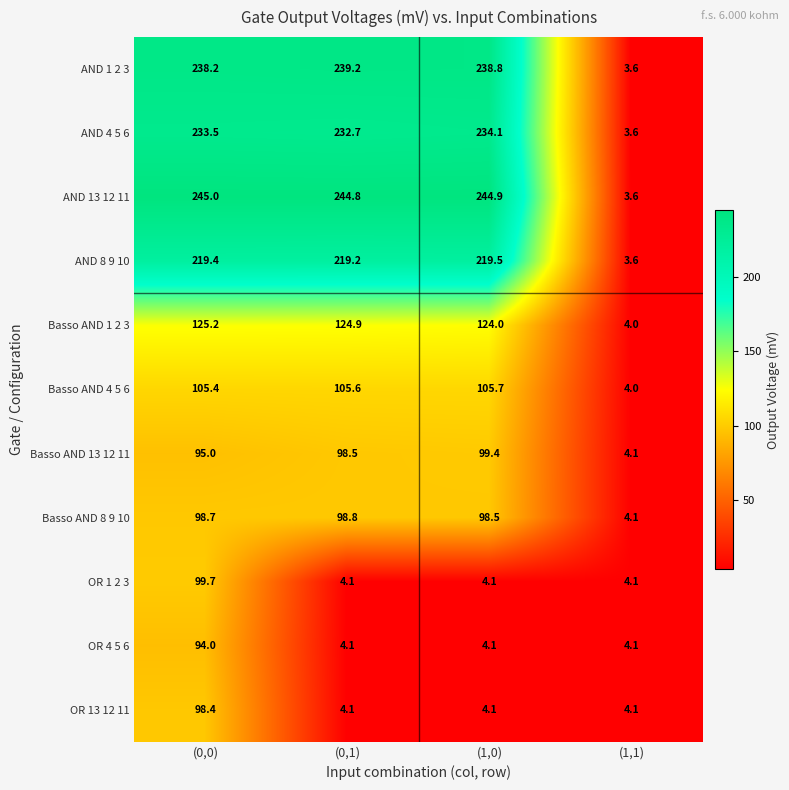

List the series in order of their peak value, highest first.

AND 13 12 11, AND 1 2 3, AND 4 5 6, AND 8 9 10, Basso AND 1 2 3, Basso AND 4 5 6, OR 1 2 3, Basso AND 13 12 11, Basso AND 8 9 10, OR 13 12 11, OR 4 5 6